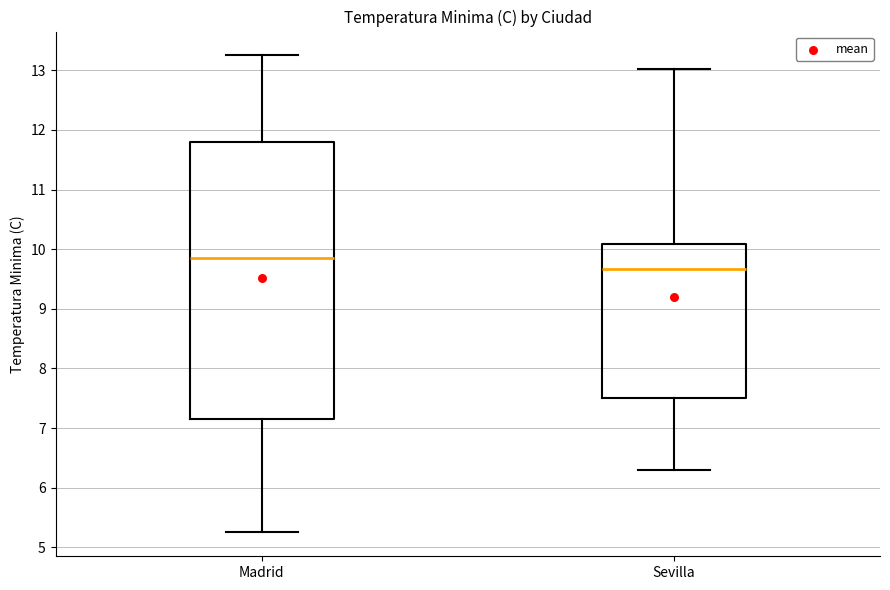

Which box has the highest median line?

Madrid